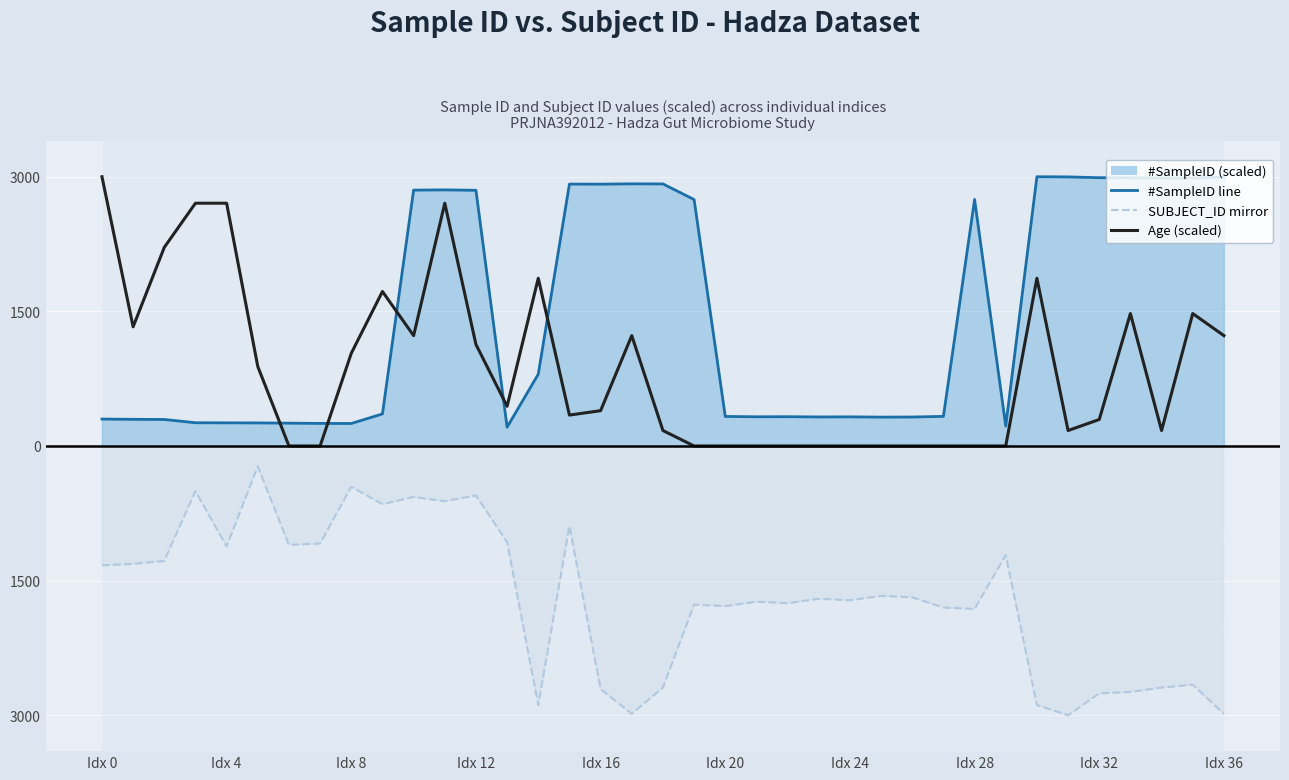

List the series in order of their overall mean, lowest first.

SUBJECT_ID (scaled, dashed), Age (scaled), #SampleID line